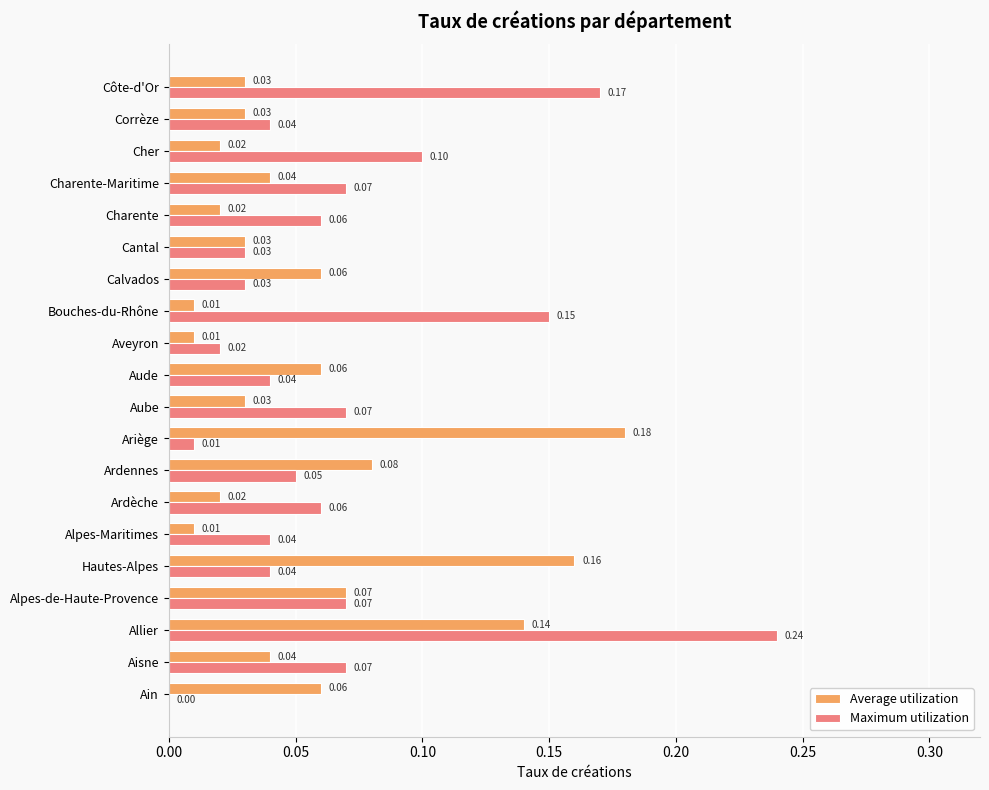

Which label corresponds to the largest value in the chart?

Allier